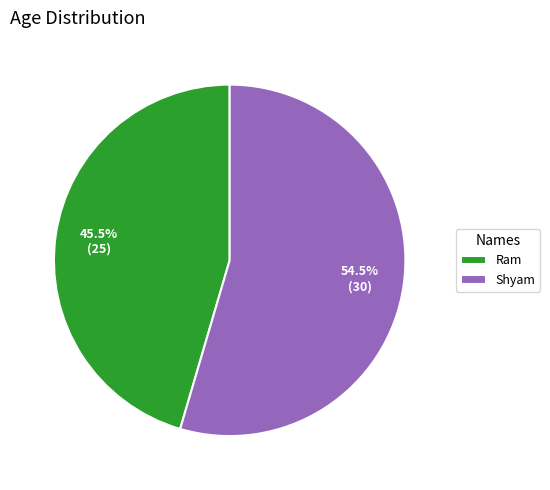

How many slices are in this pie chart?

2